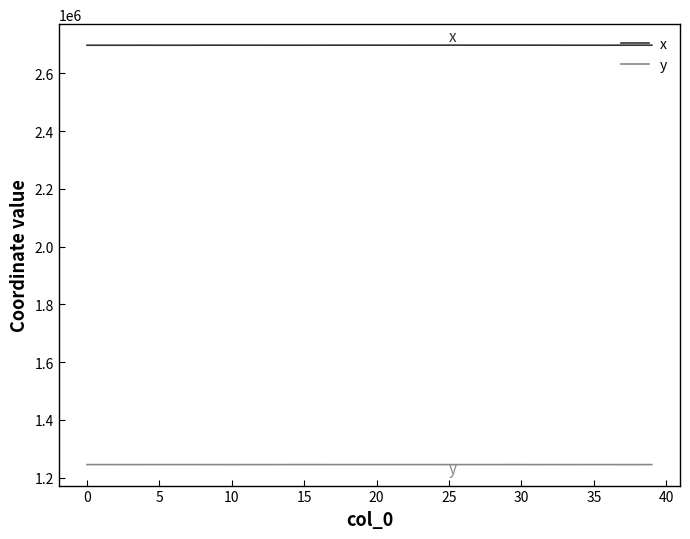

How many lines are shown in the chart?

2